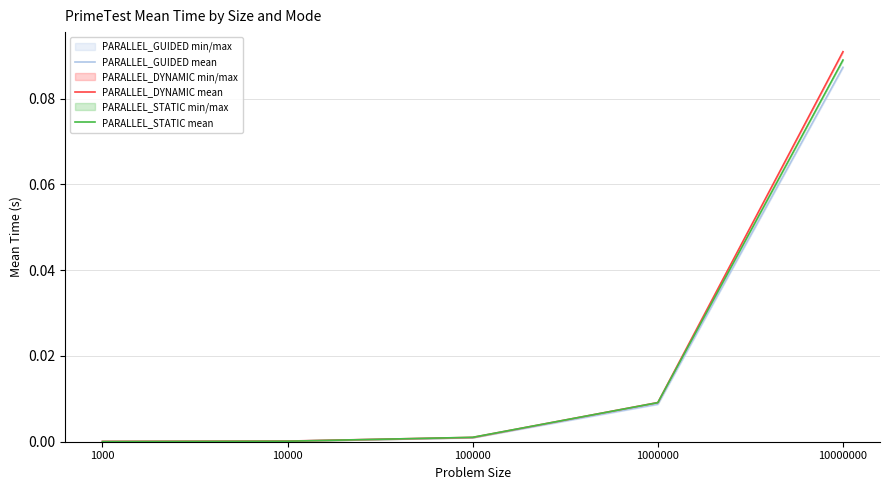

List the labels in order of PARALLEL_STATIC mean value, smallest first.

1000, 10000, 100000, 1000000, 10000000